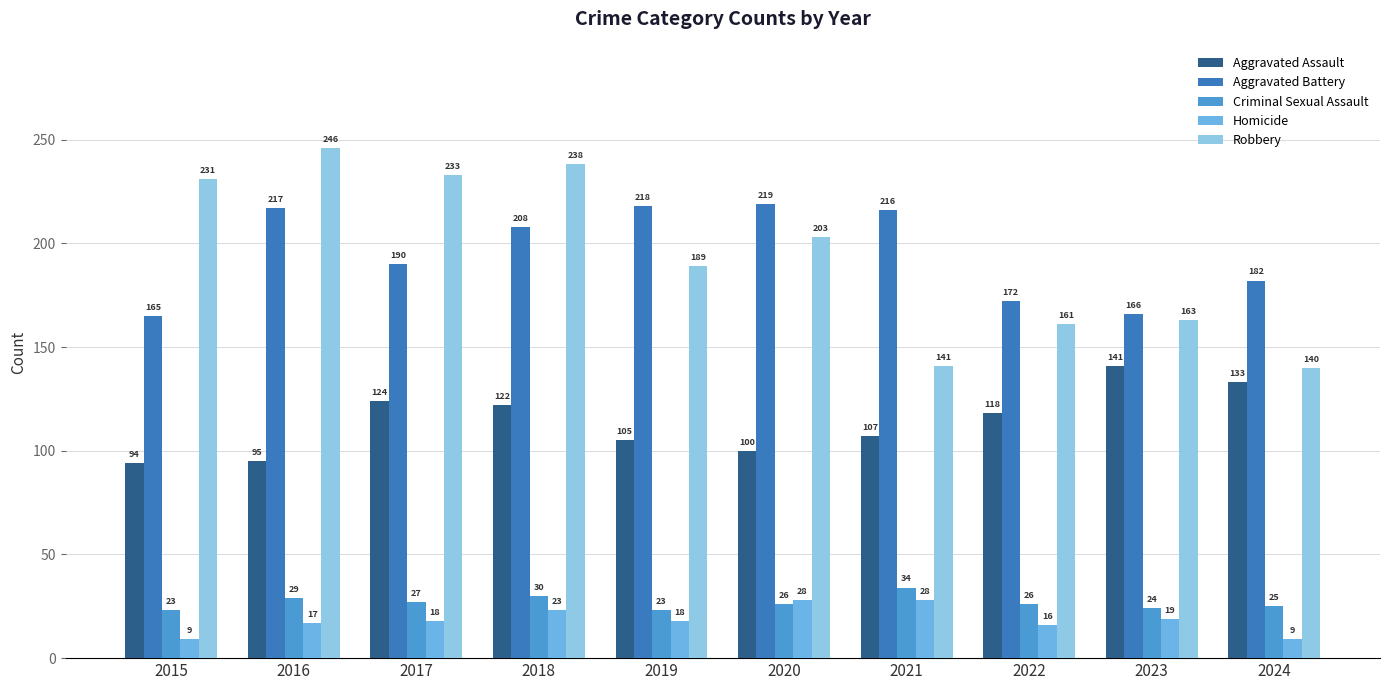

What is the minimum value for Aggravated Assault?

94